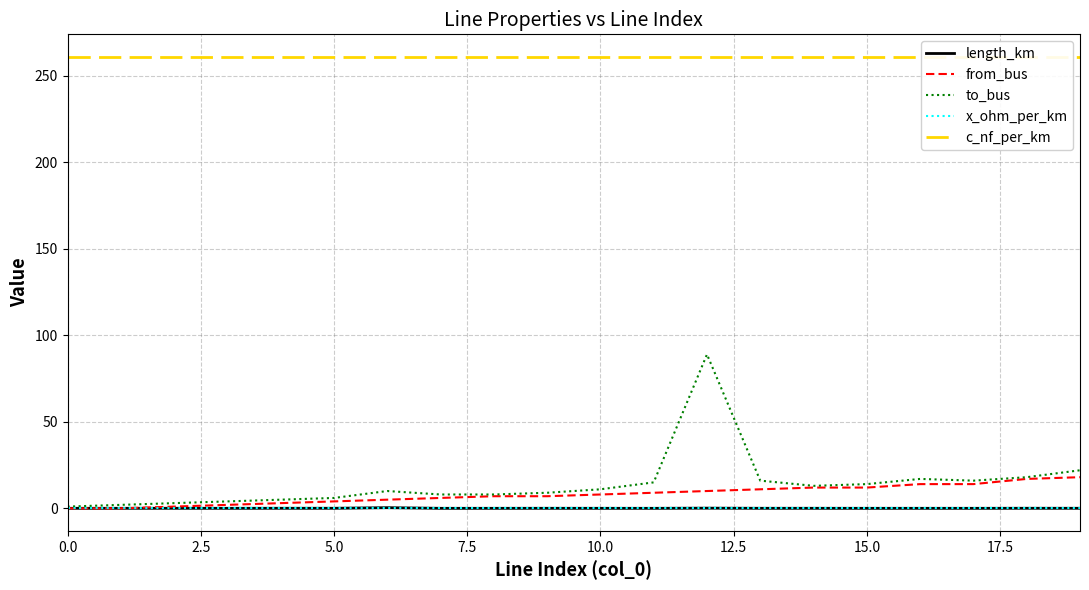

What is the average value of the to_bus series?

14.3